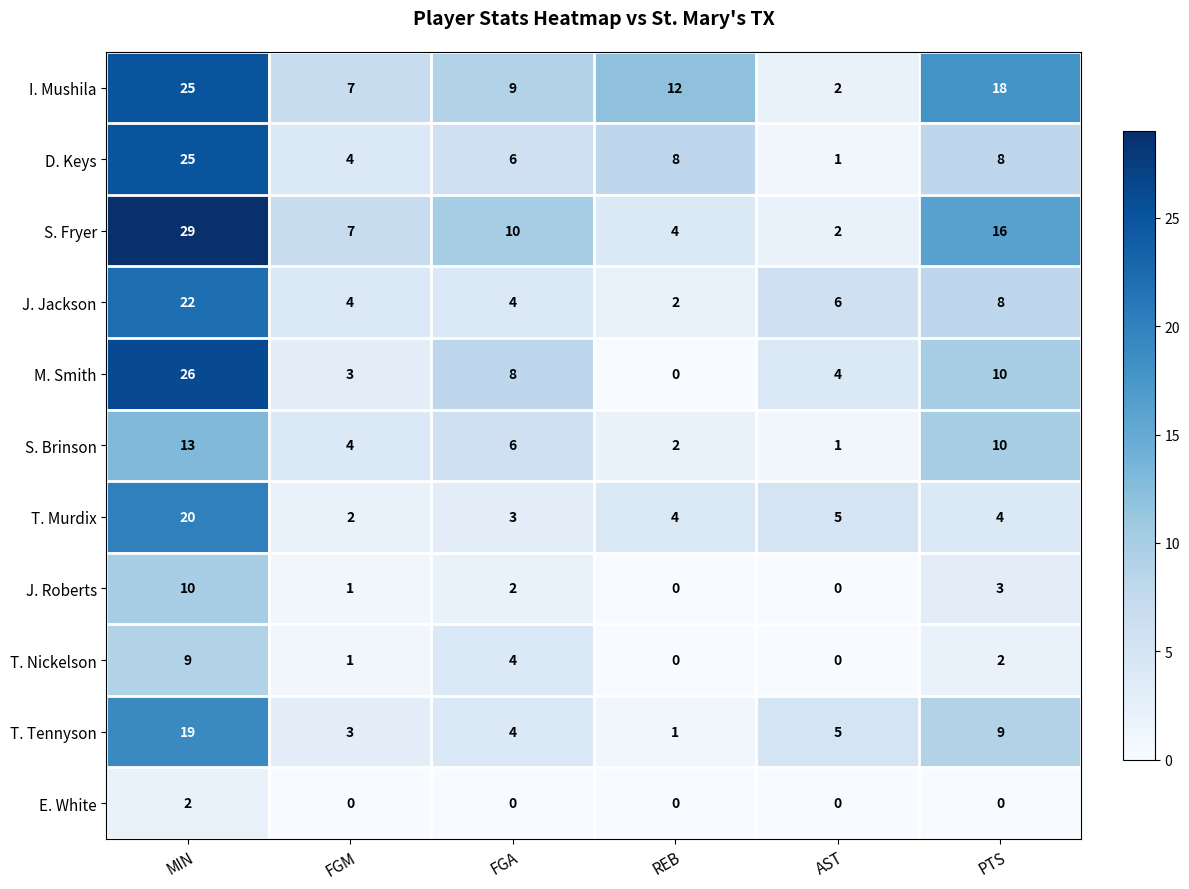

What is the spread (max minus min) of values at MIN?

27